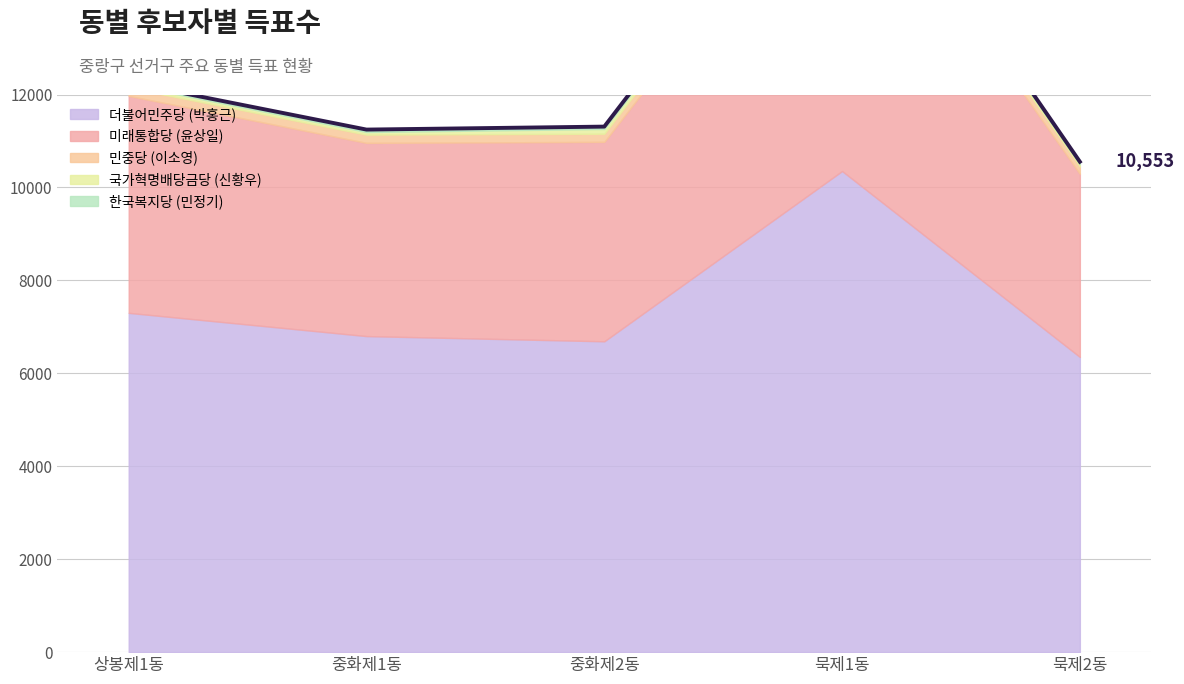

How many 국가혁명배당금당 (신황우) values are between 57 and 94?

3